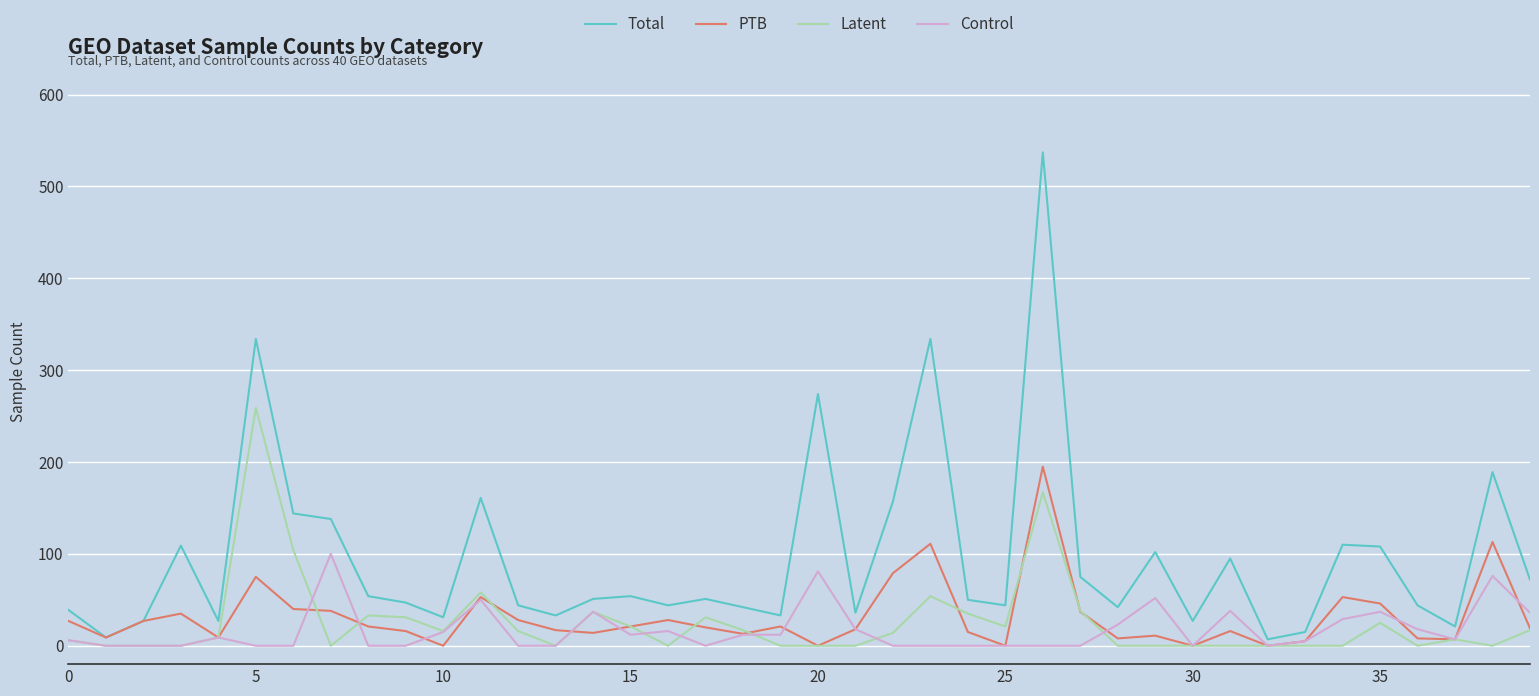

What is the sum of all Control values?

689